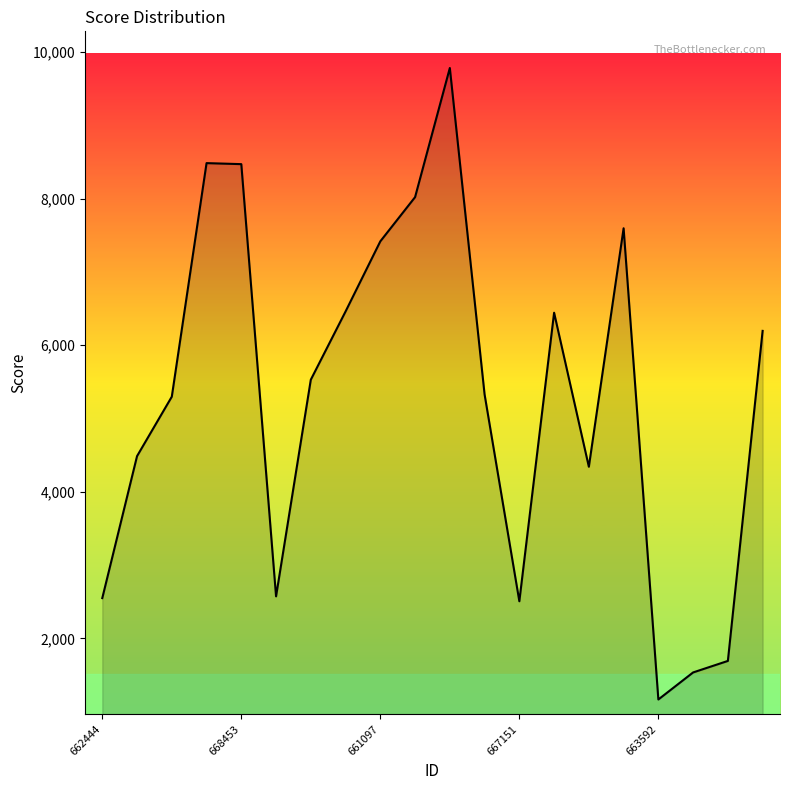

What is the greatest value displayed?

9783